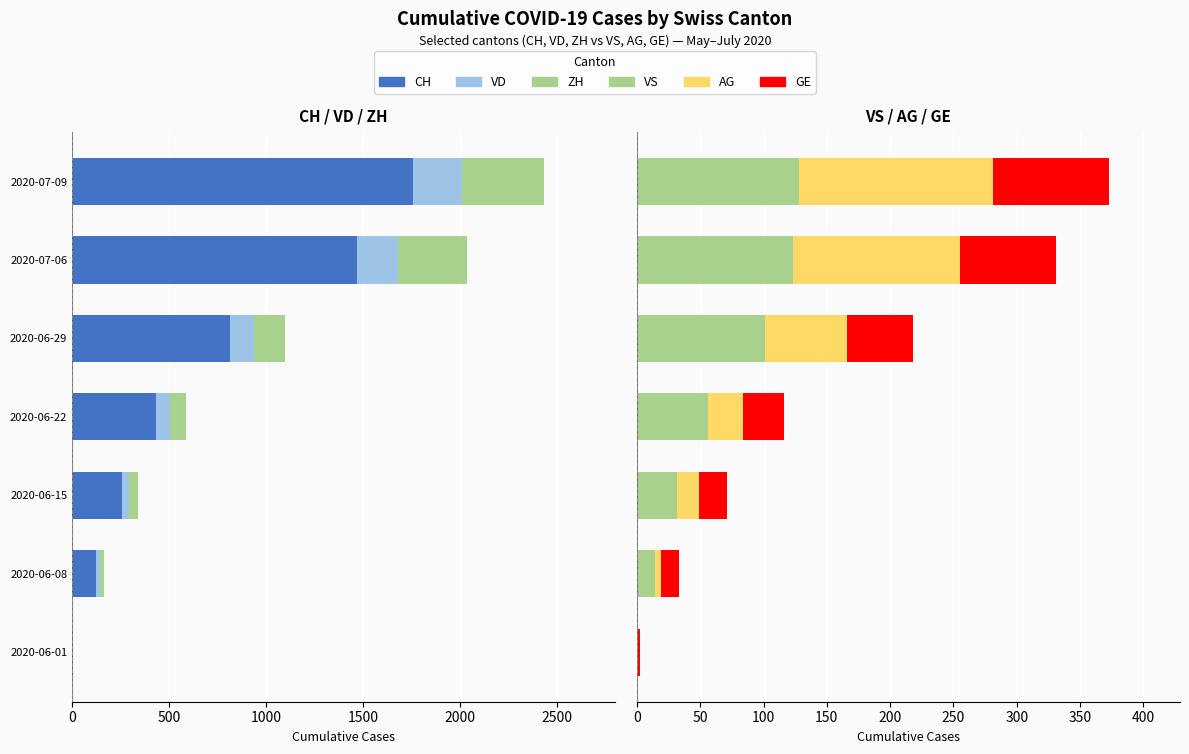

Count the number of data series in this chart.

6